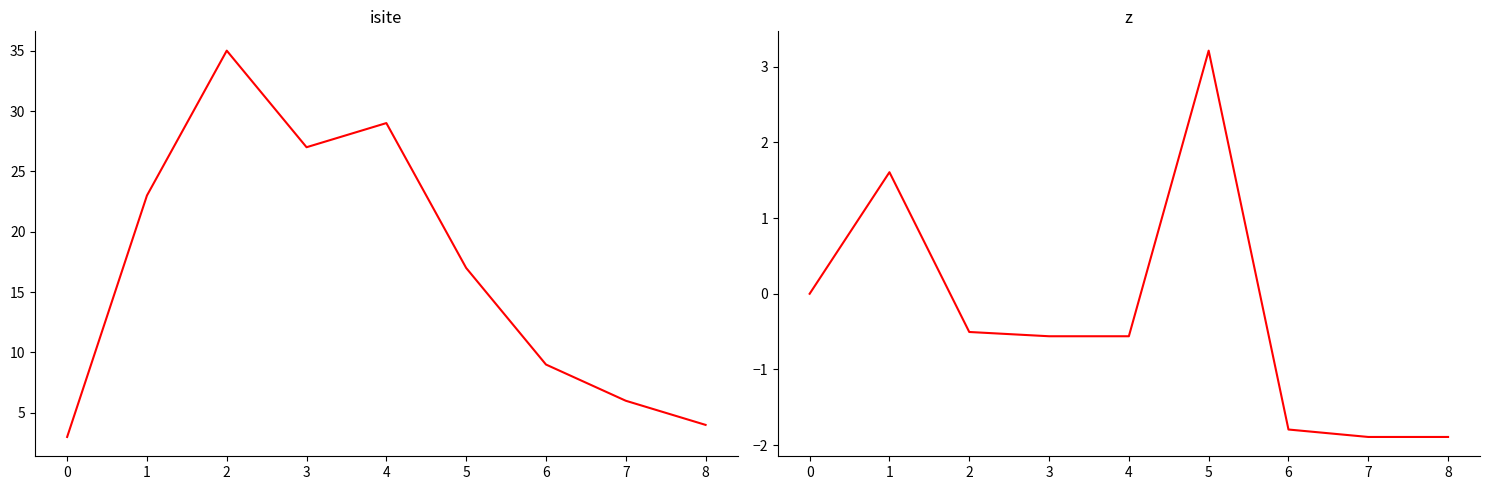

True or false: isite and z cross at least once.

False